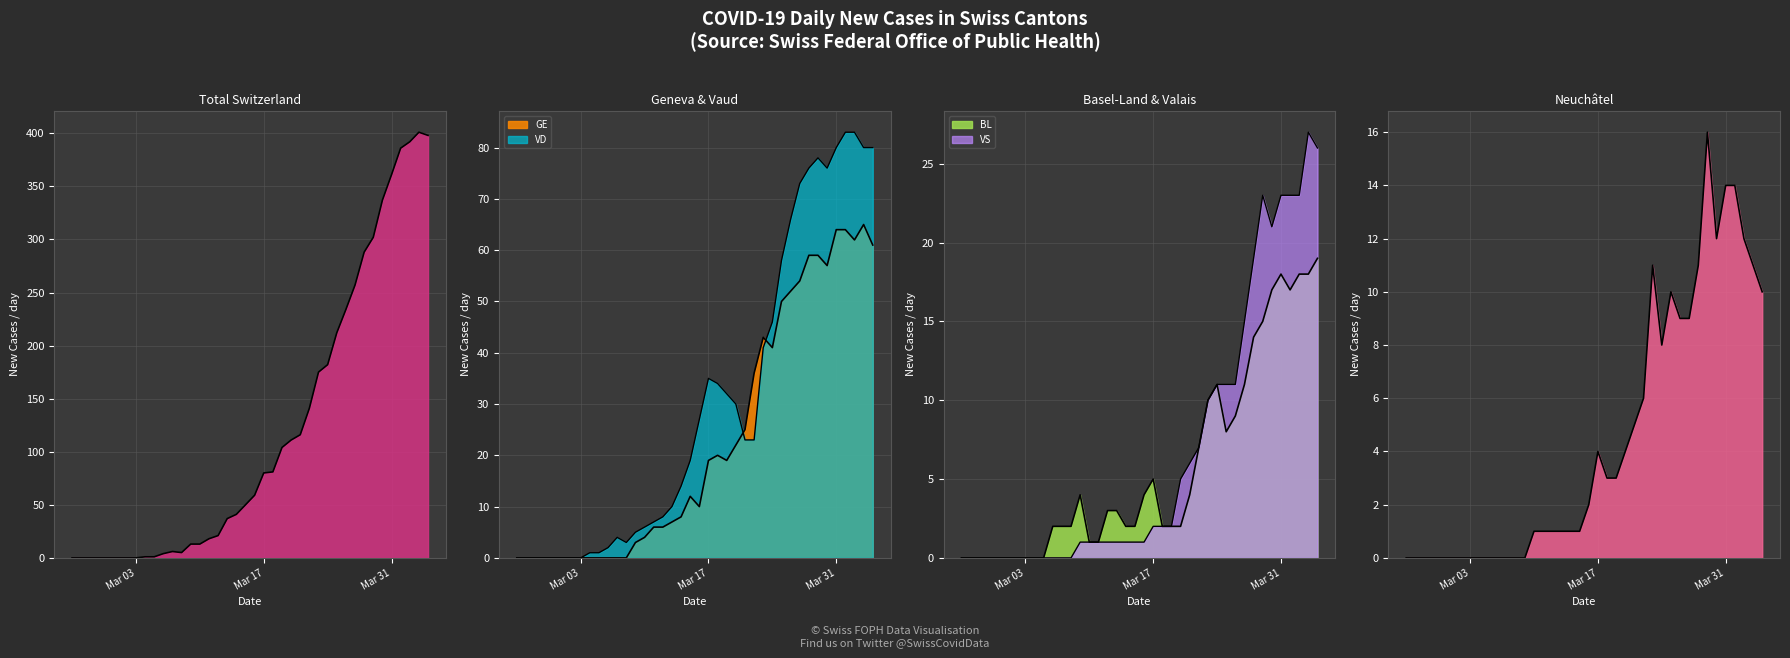

The value of CH at 2020-03-16 is 59. True or false?

True